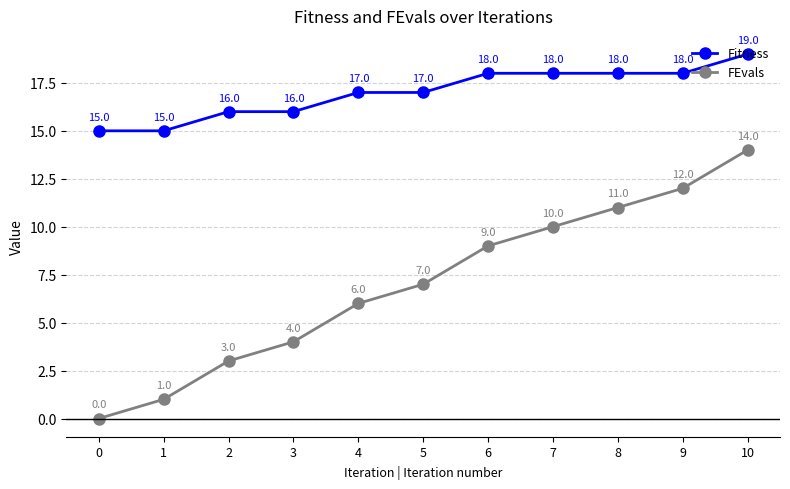

Reading right to left, transcribe all the data shown in this chart.

Fitness: 10=19	9=18	8=18	7=18	6=18	5=17	4=17	3=16	2=16	1=15	0=15
FEvals: 10=14	9=12	8=11	7=10	6=9	5=7	4=6	3=4	2=3	1=1	0=0